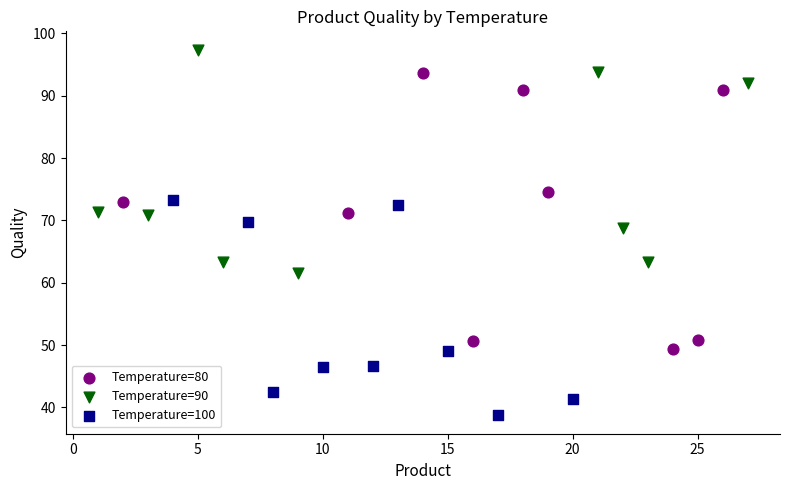

Which series contains the highest Y value?

Temperature=90